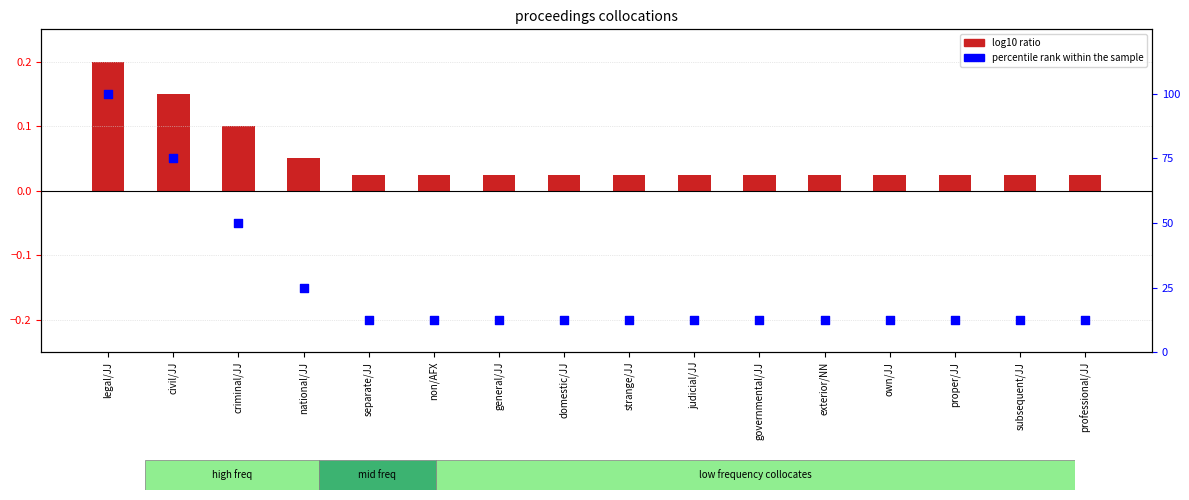

What are all the series names shown in the legend?

log10 ratio, percentile rank within the sample